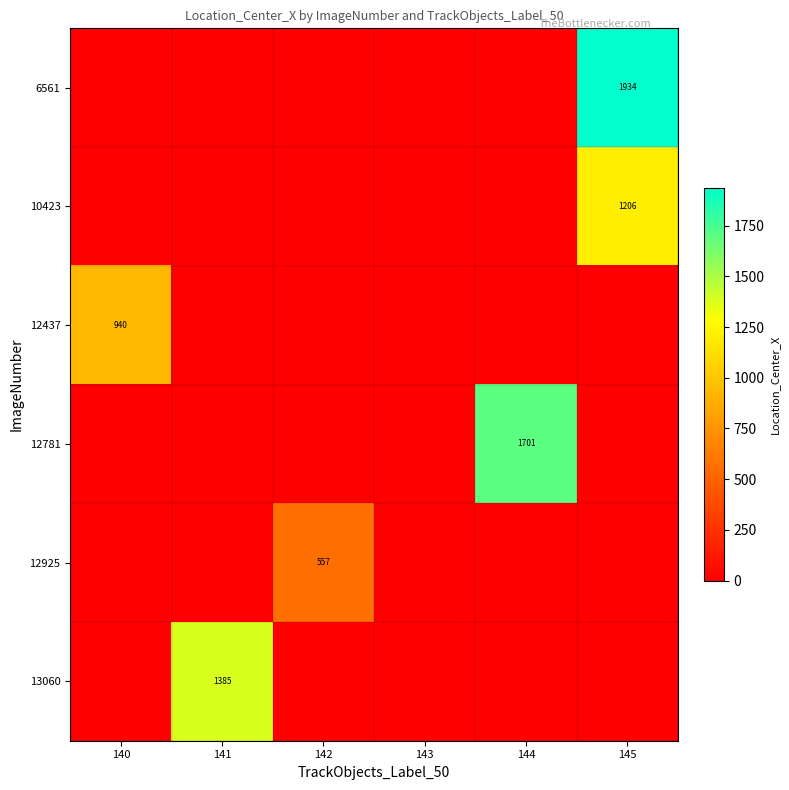

The 12781 series shows 2405 at 144. True or false?

False